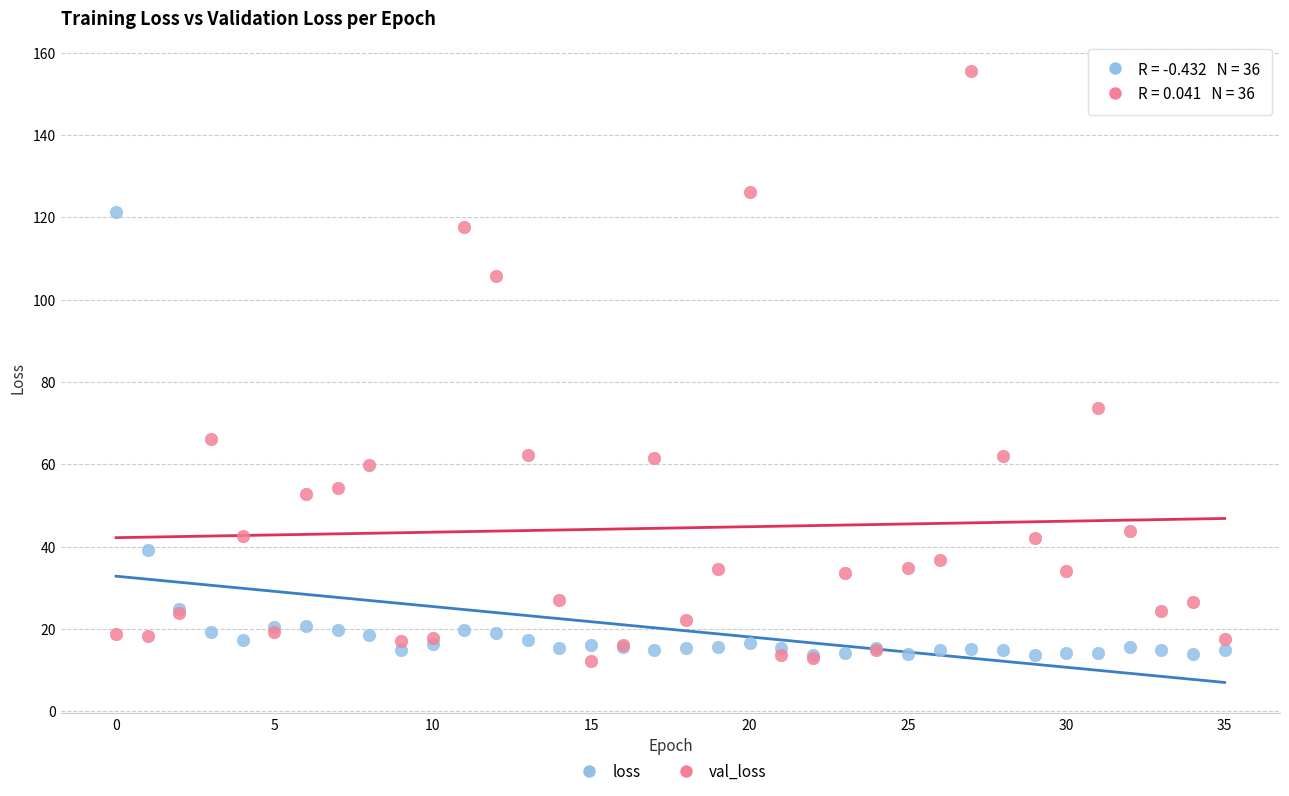

In the val_loss series, what Y value is closest to 83?

73.5